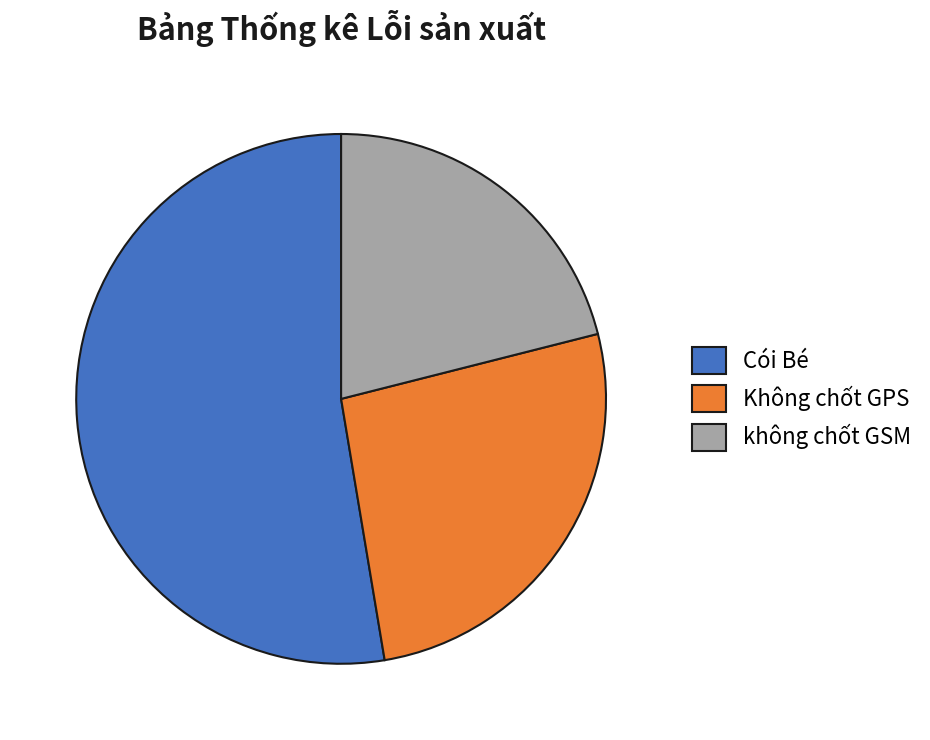

True or false: không chốt GSM accounts for 21% of the total.

True